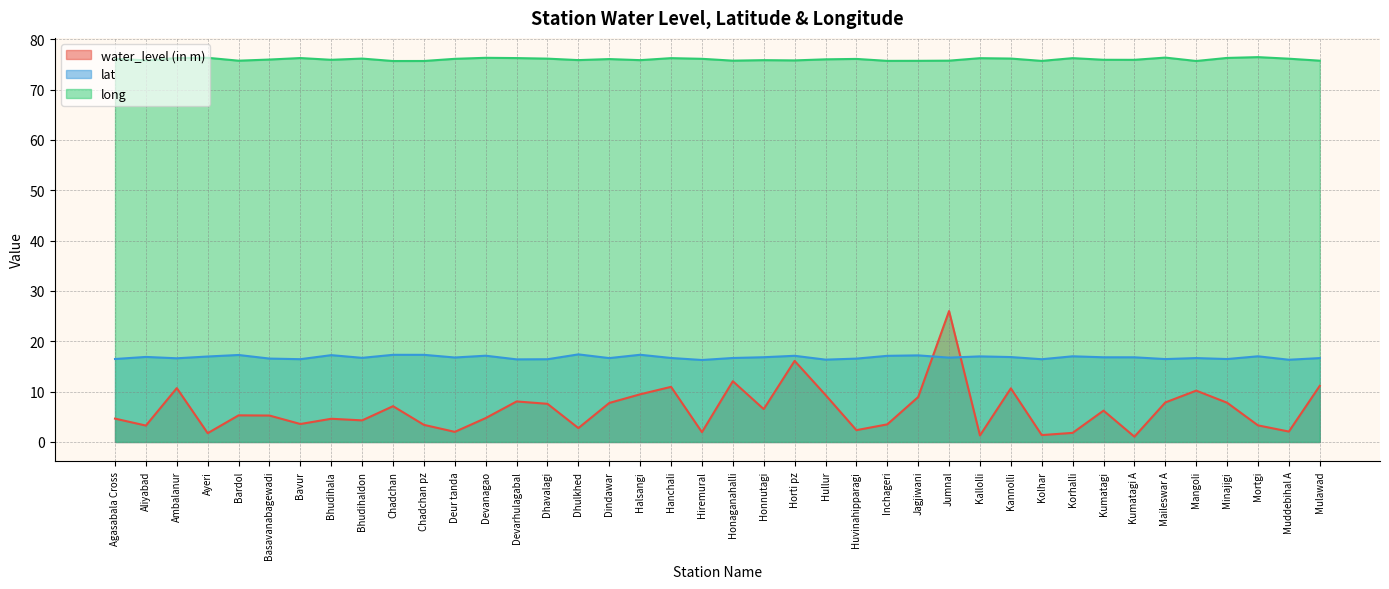

True or false: long and water_level (in m) intersect in this chart.

False